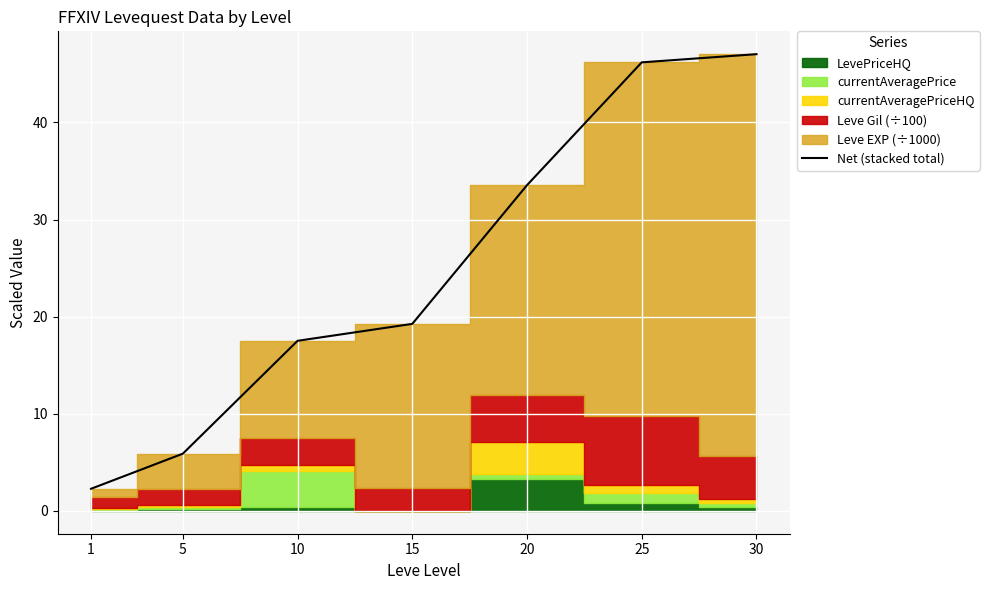

How many data points does each series have?

7